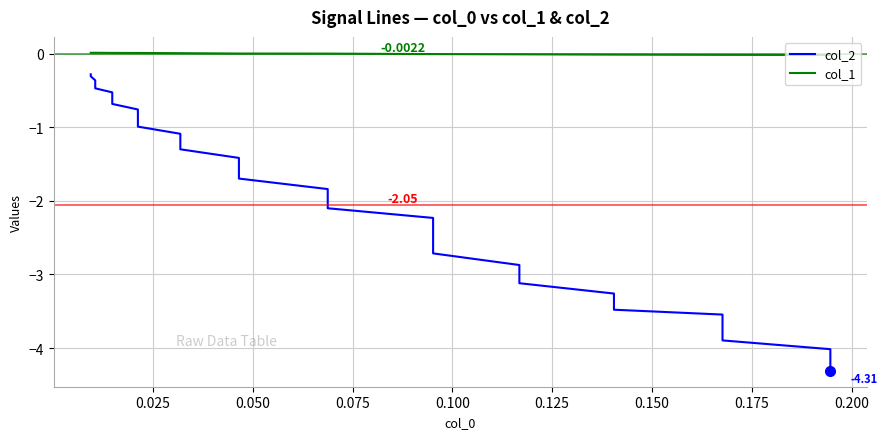

Reading left to right, list all the values displayed in this chart.

col_2: -0.3	-0.3	-0.4	-0.4	-0.4	-0.5	-0.5	-0.6	-0.7	-0.8	-0.8	-0.9	-1.0	-1.1	-1.2	-1.3	-1.4	-1.6	-1.7	-1.8	-2.0	-2.1	-2.2	-2.4	-2.5	-2.7	-2.9	-3.0	-3.1	-3.3	-3.4	-3.5	-3.5	-3.6	-3.8	-3.9	-4.0	-4.1	-4.2	-4.3
col_1: 0.0	0.0	0.0	0.0	0.0	0.0	0.0	0.0	0.0	0.0	0.0	0.0	0.0	0.0	0.0	0.0	0.0	0.0	0.0	-0.0	-0.0	-0.0	-0.0	-0.0	-0.0	-0.0	-0.0	-0.0	-0.0	-0.0	-0.0	-0.0	-0.0	-0.0	-0.0	-0.0	-0.0	-0.0	-0.0	-0.0